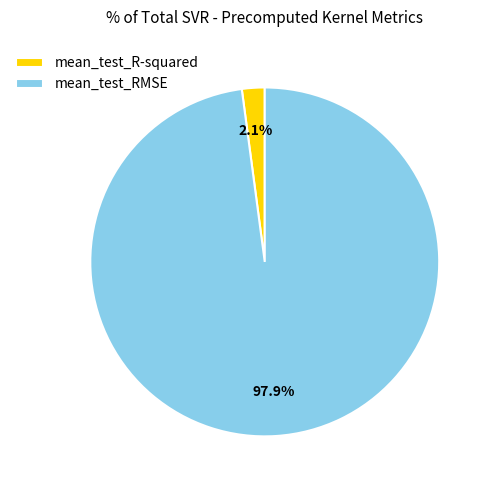

Count the number of slices in the pie.

2